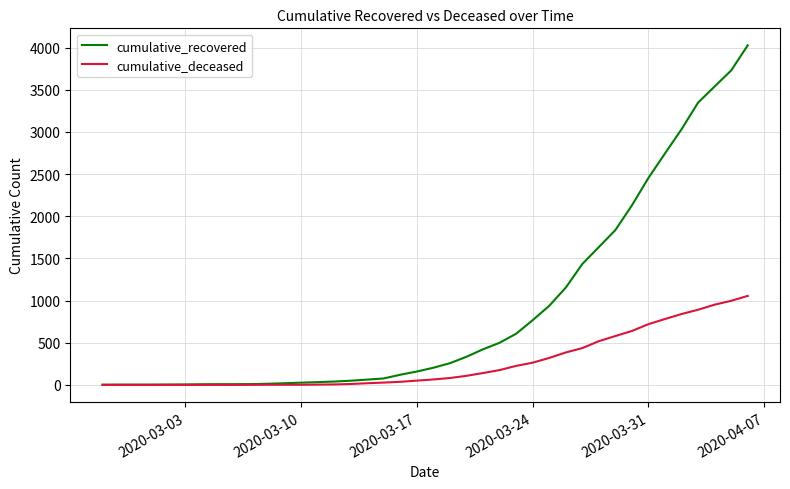

List the series in order of their overall mean, lowest first.

cumulative_deceased, cumulative_recovered